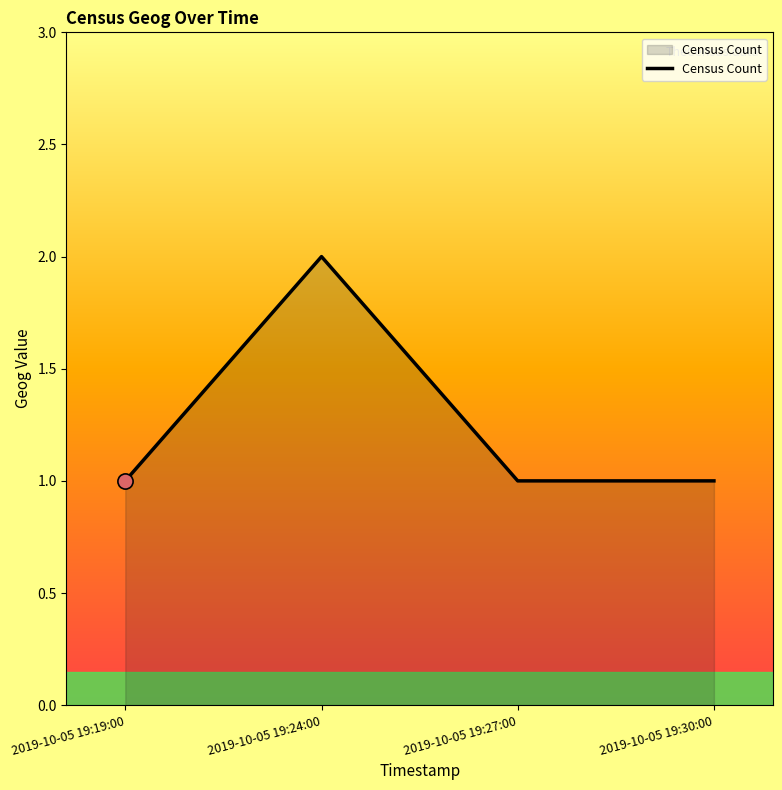

What is the change in value from 2019-10-05 19:19:00 to 2019-10-05 19:24:00?

+1